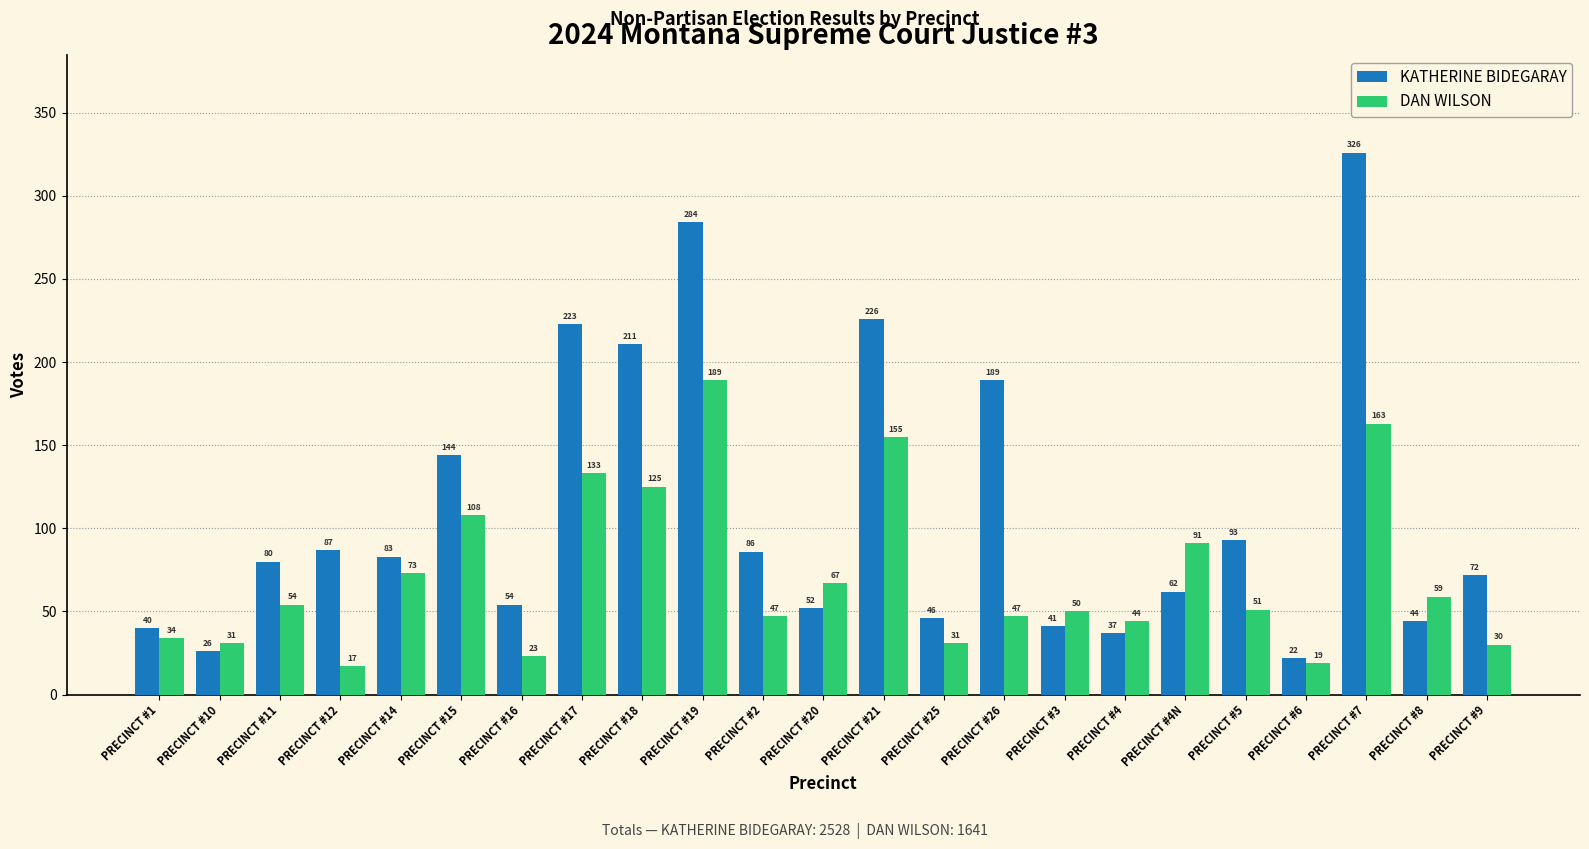

What is the smallest value displayed?

17